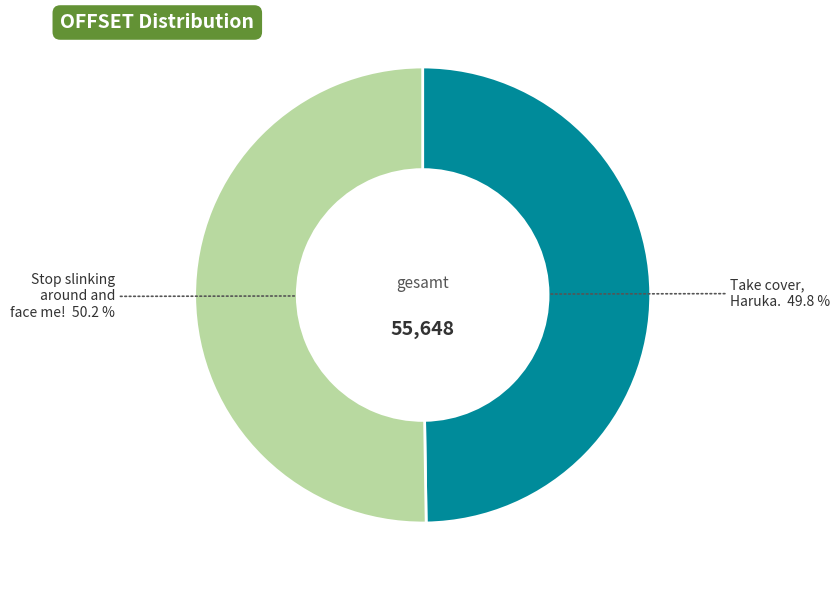

Is there any slice that represents more than half of the pie?

Yes